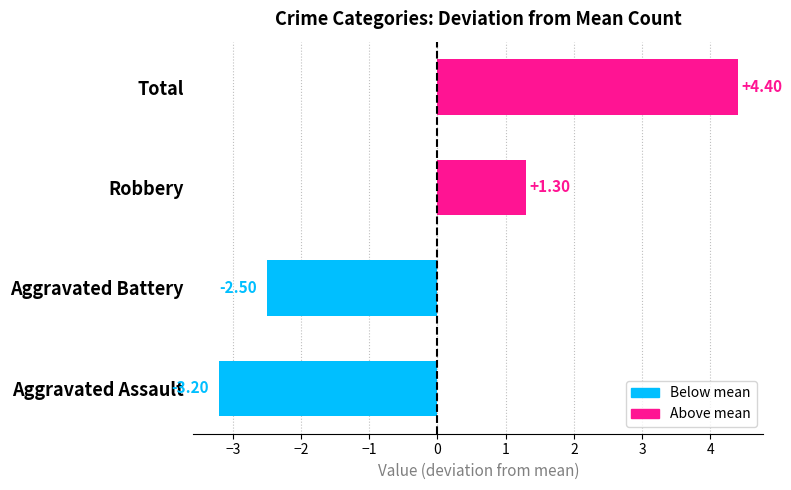

Rank the categories by value from lowest to highest.

Aggravated Assault, Aggravated Battery, Robbery, Total